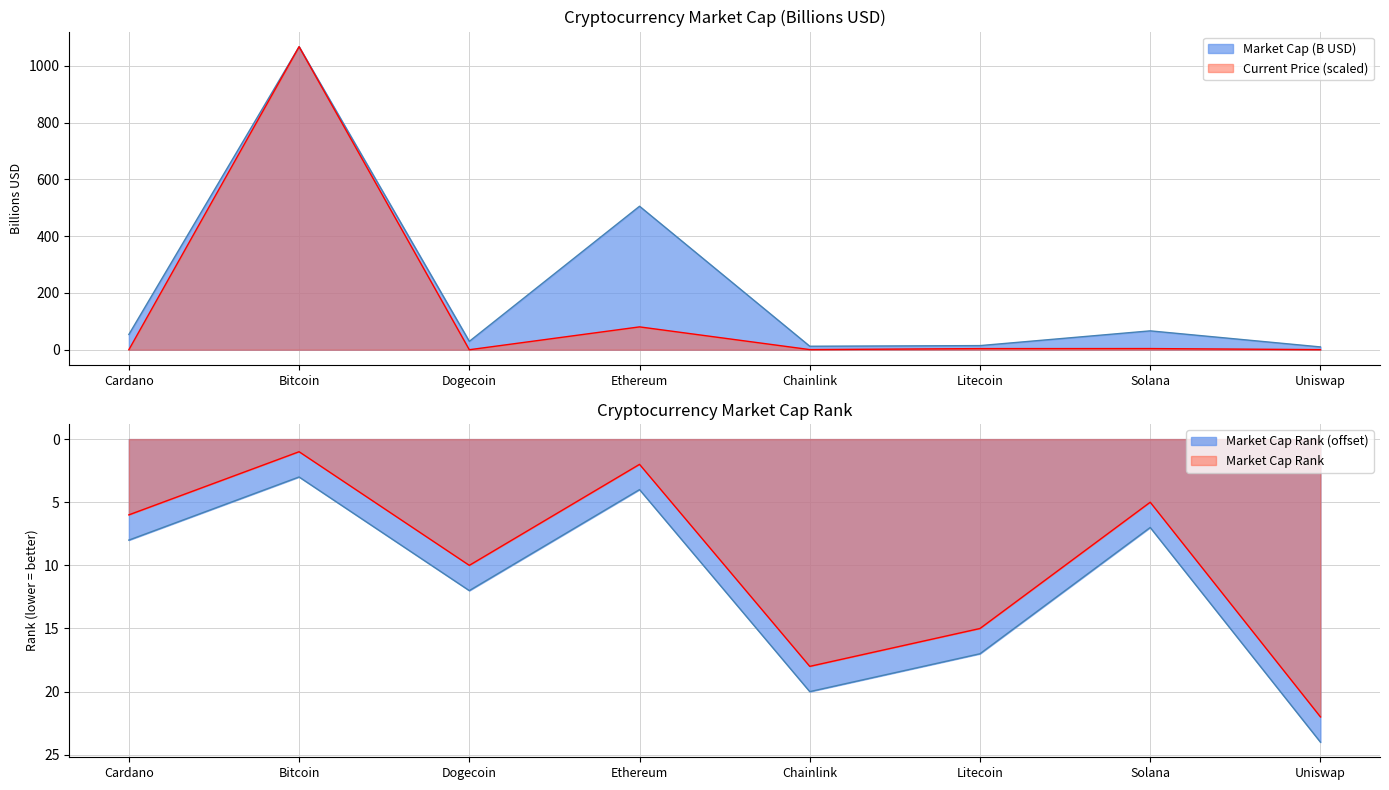

The value of market_cap_rank at Cardano is 1.6. True or false?

False